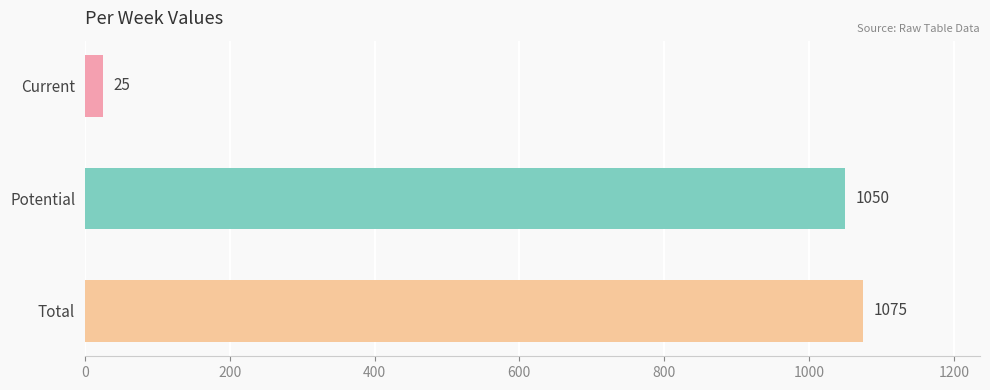

Approximately how many times larger is the value at Potential compared to Current?

42.0